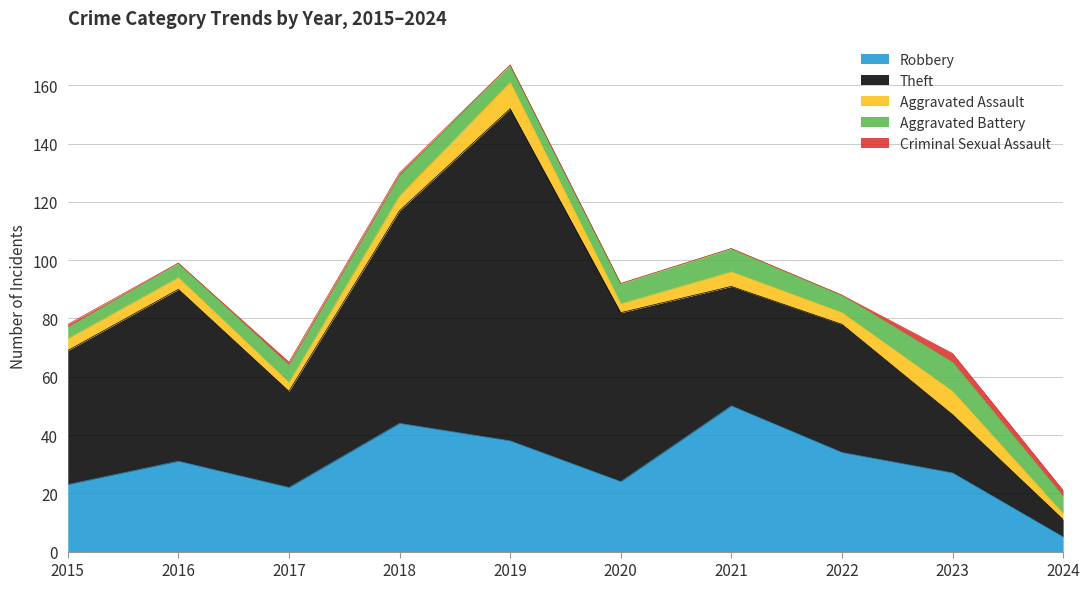

List the labels in order of Aggravated Battery value, largest first.

2023, 2021, 2018, 2020, 2017, 2019, 2022, 2024, 2016, 2015